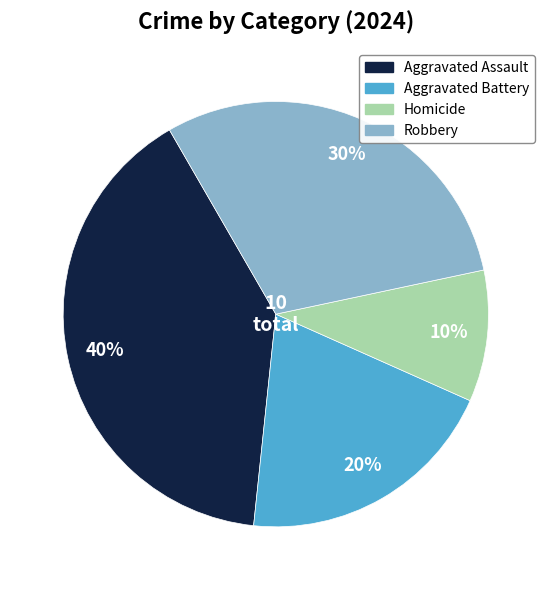

Is it true that Aggravated Assault is 34% of the pie?

False